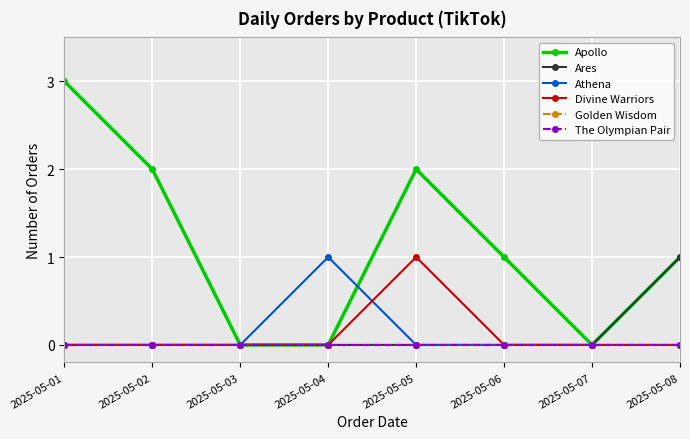

True or false: The Olympian Pair has more than 2 points higher than both neighbors.

False